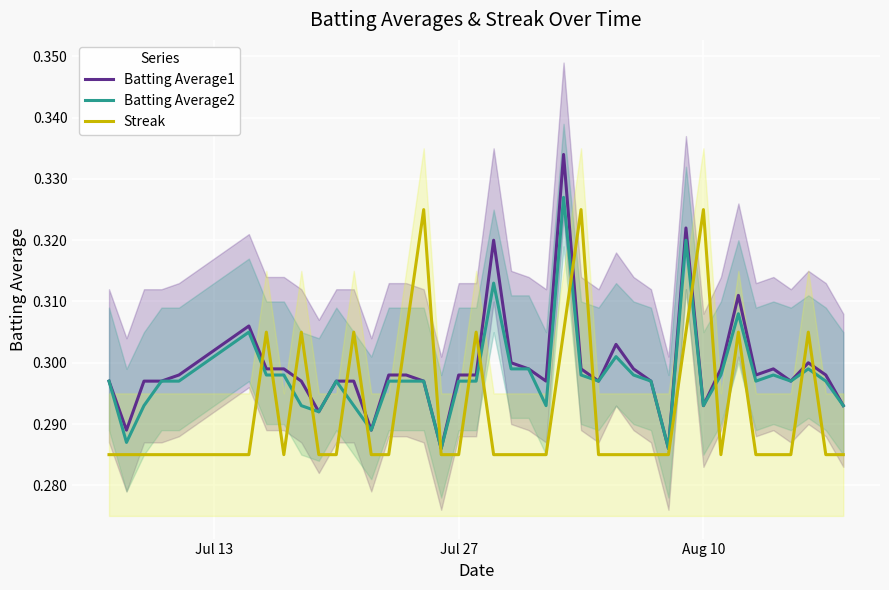

How many intersections are there between Streak and Batting Average1?

16